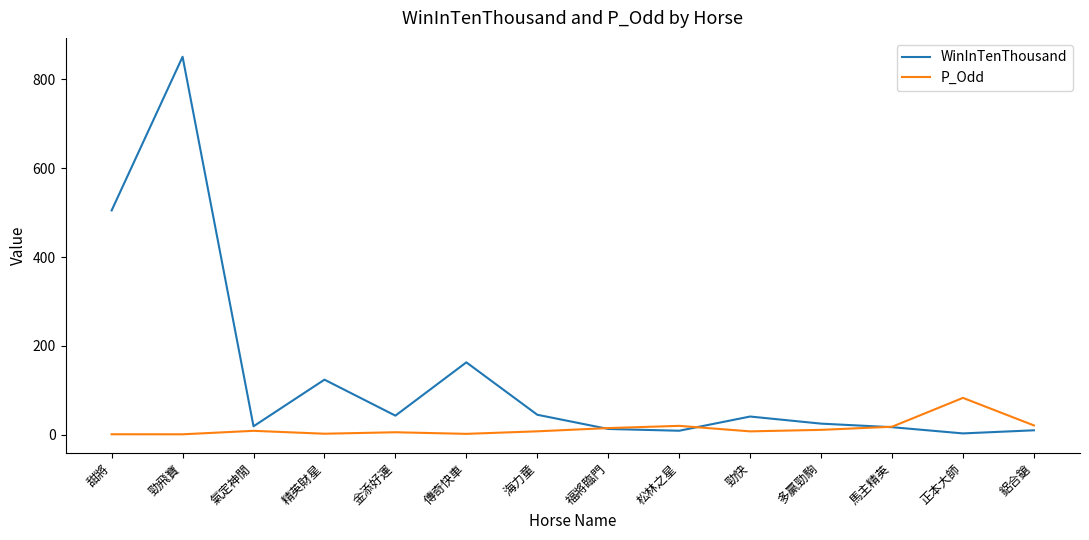

At which label does WinInTenThousand first exceed 41?

甜將